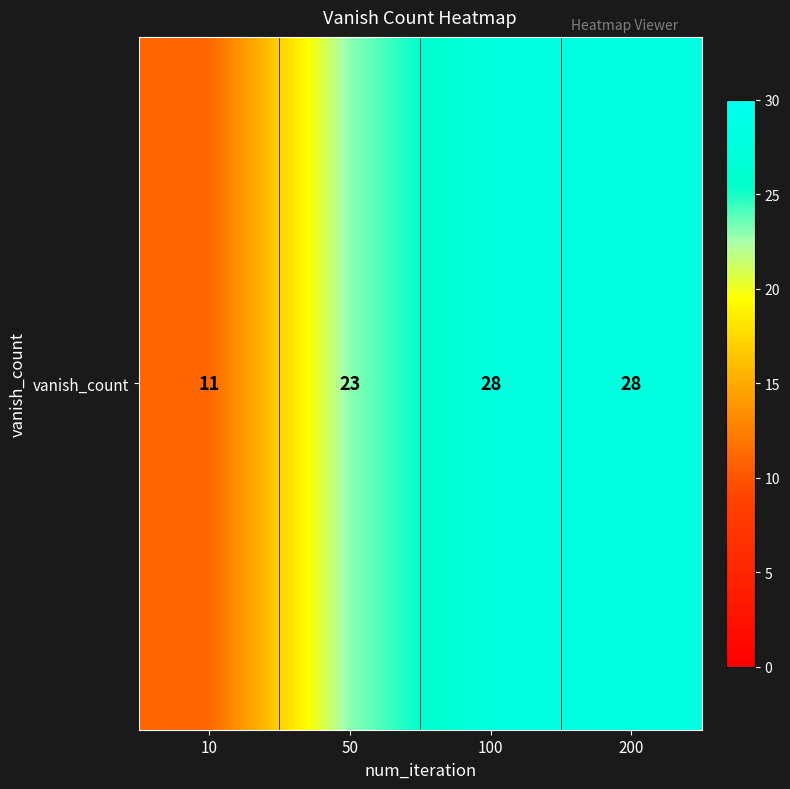

What is the difference between the maximum and minimum values?

17